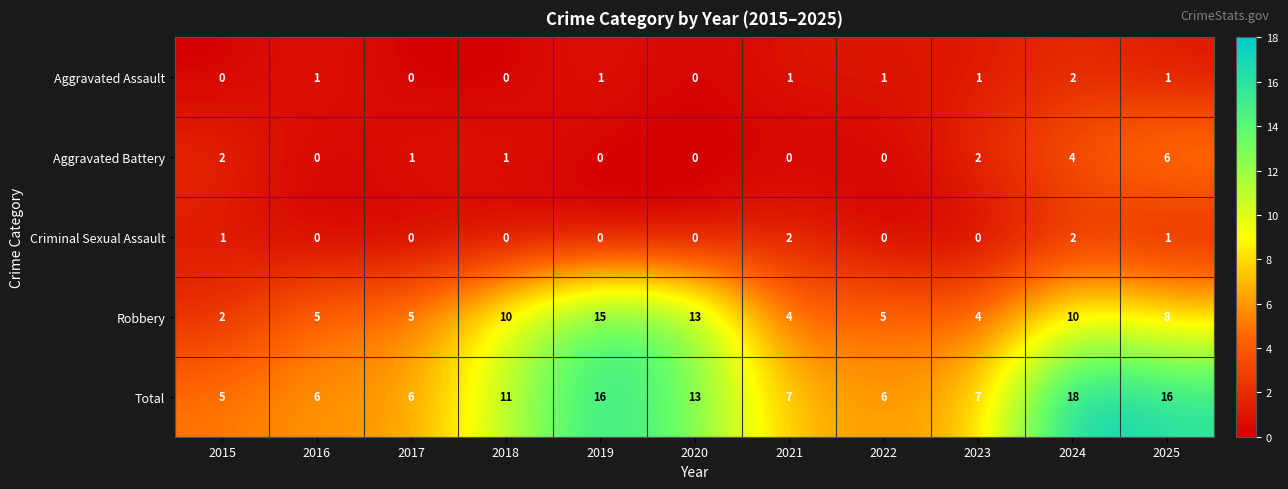

What is the difference between the maximum and minimum values in the Aggravated Battery series?

6